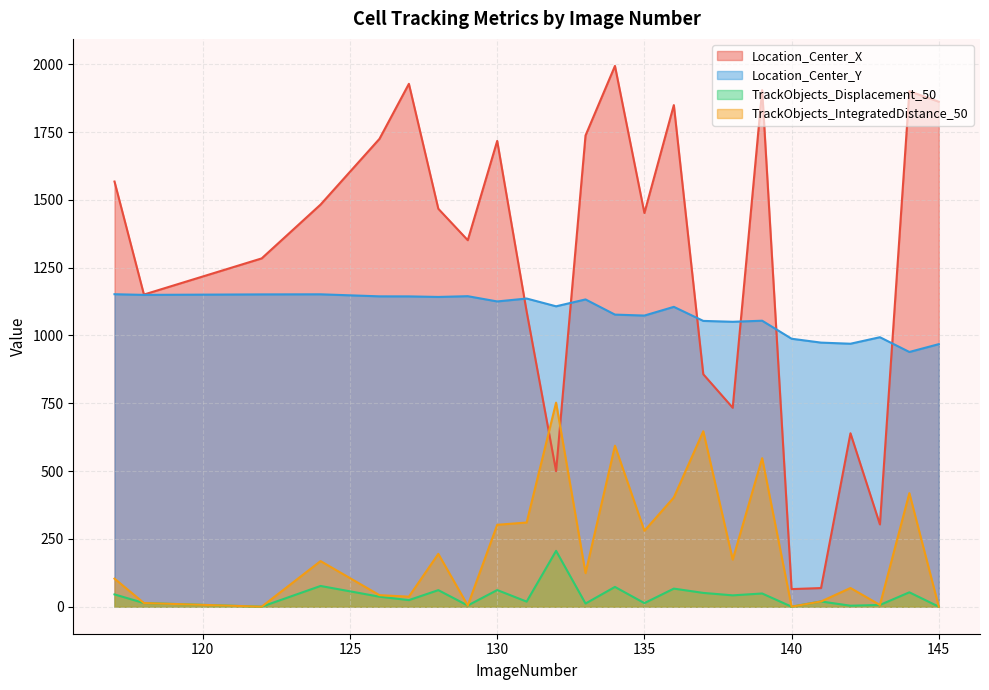

What is the value of the Location_Center_Y point at the 15th from the left?

1105.5